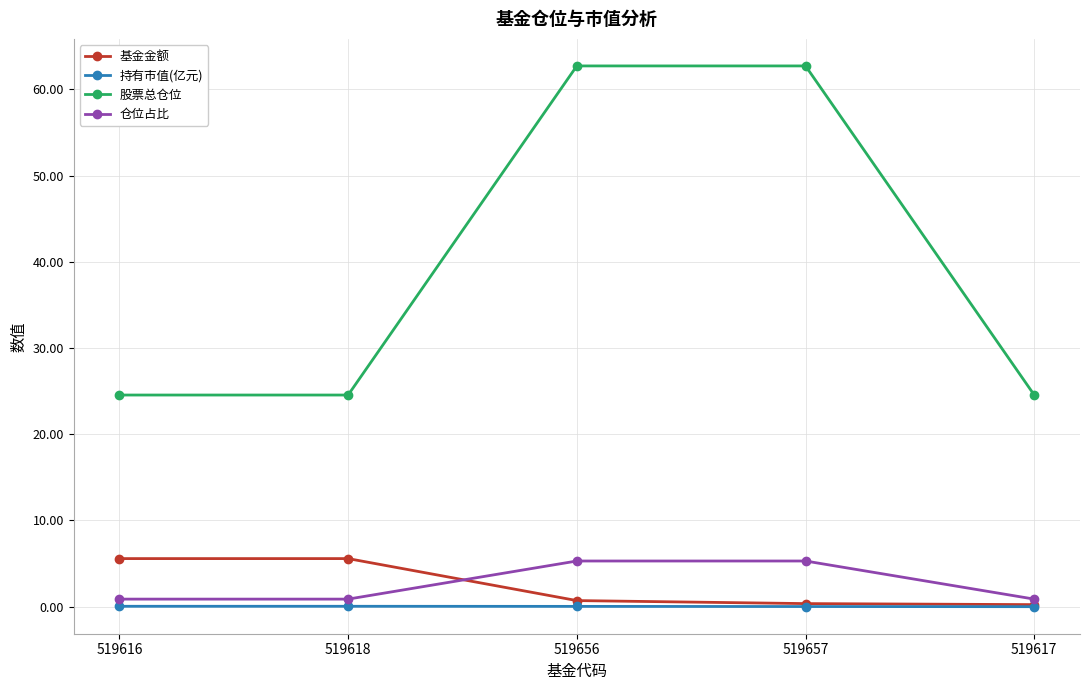

Is the value of 持有市值(亿元) at 519617 greater than the value of 仓位占比 at 519618?

No